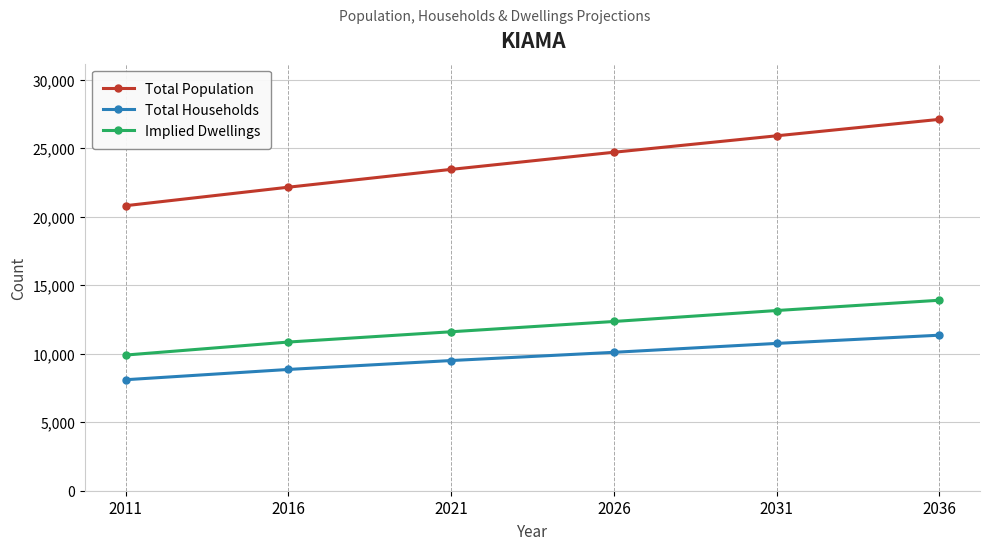

Reading right to left, extract all data points from this chart.

Total Population: 2036=27100	2031=25900	2026=24700	2021=23450	2016=22150	2011=20800
Total Households: 2036=11350	2031=10750	2026=10100	2021=9500	2016=8850	2011=8100
Implied Dwellings: 2036=13900	2031=13150	2026=12350	2021=11600	2016=10850	2011=9900